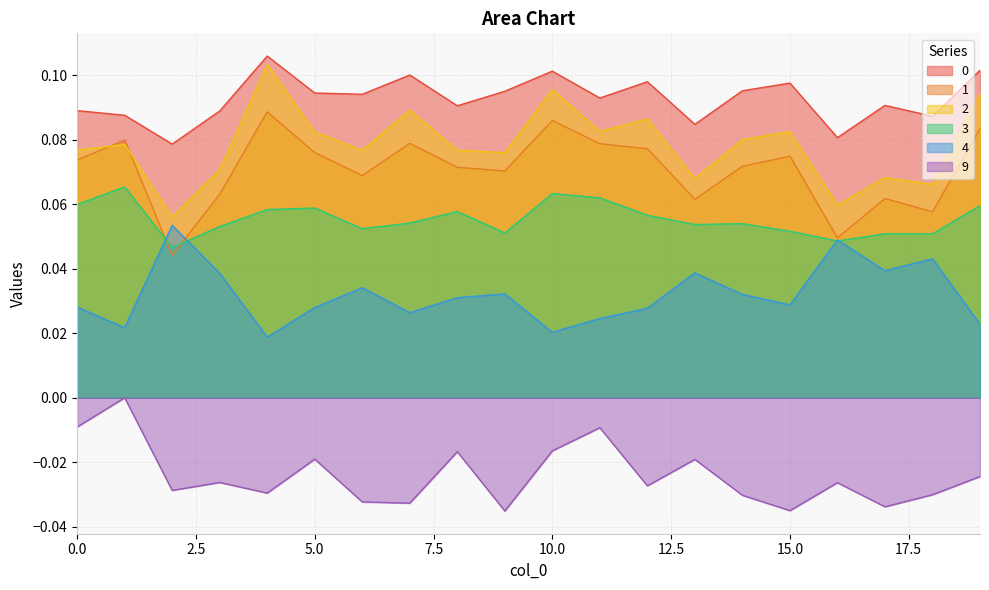

Where is the first local minimum for 1?

2